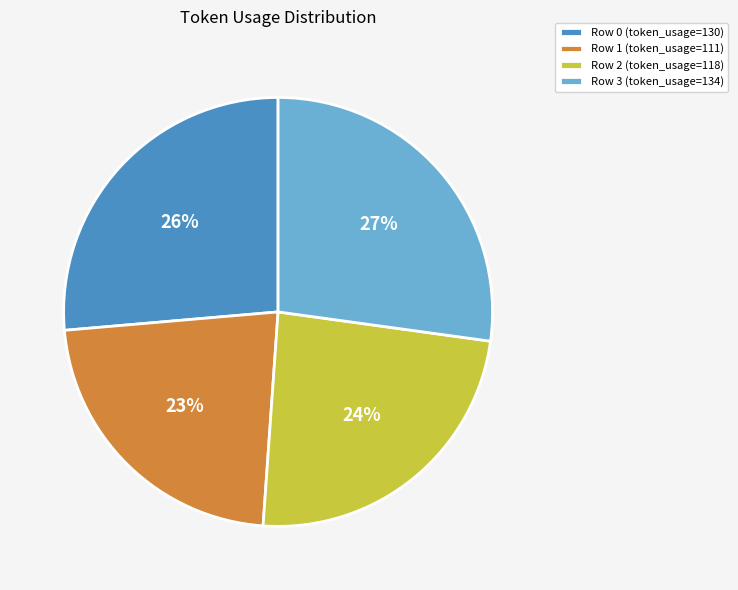

Which slice is the smallest?

Row 1